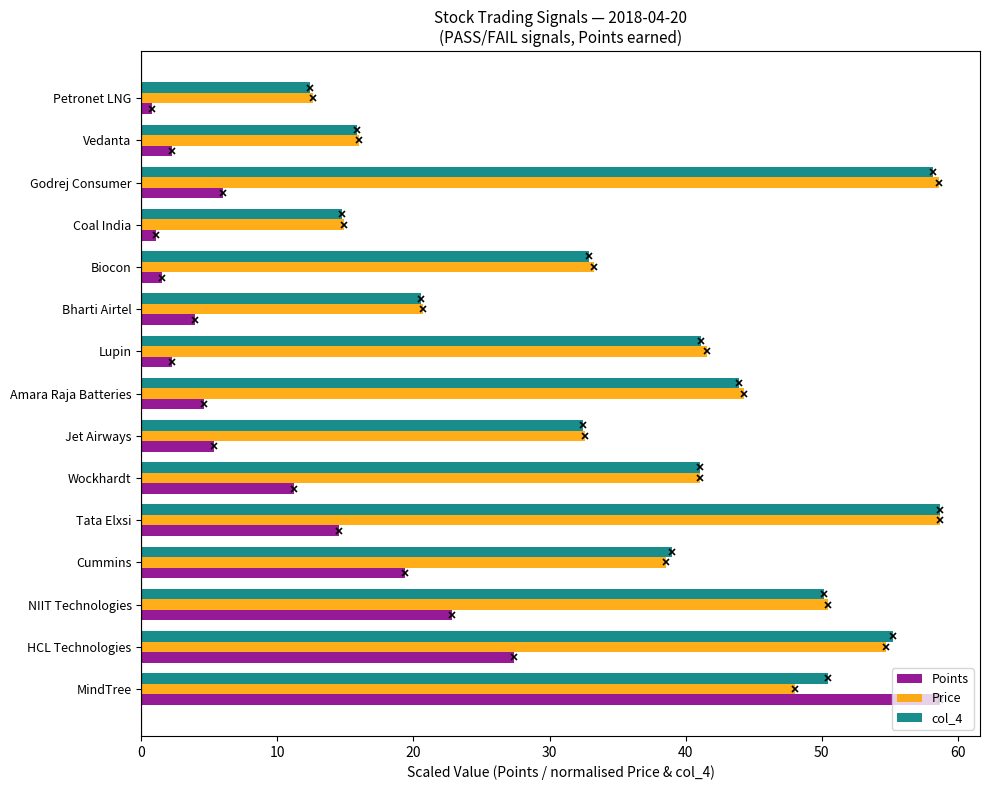

What is the average value of the Points series?

12.1